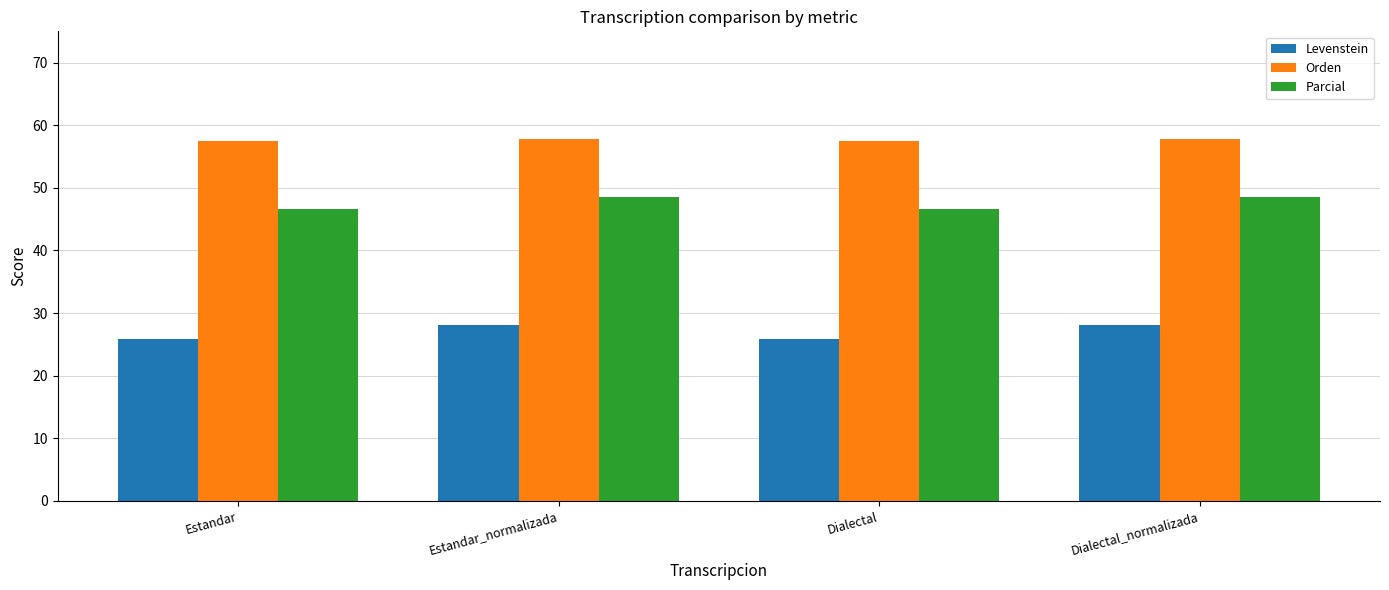

The Orden series shows 57.8 at Estandar_normalizada. True or false?

True